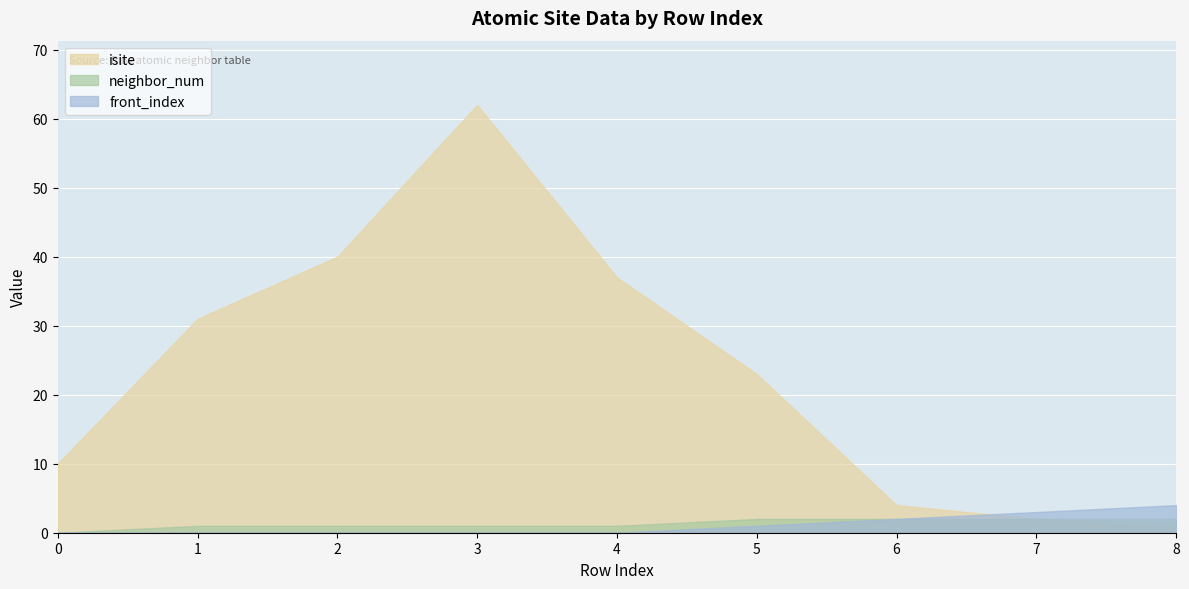

How many values in the neighbor_num series exceed 1?

4